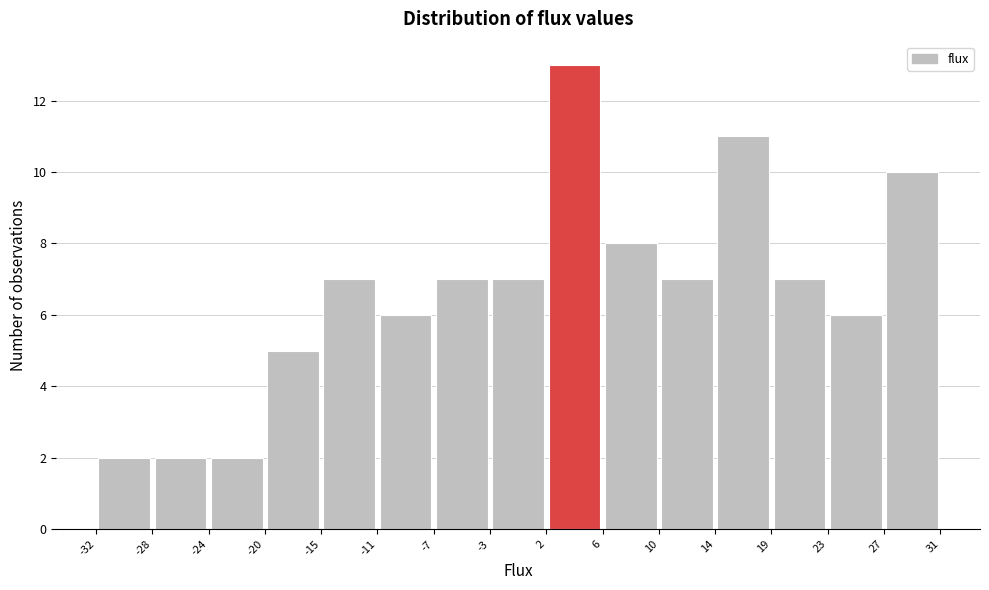

What is the height of the bar covering 27 to 31 on the x-axis? The values are not printed on the chart, so give them approximately, as read against the axis.

10